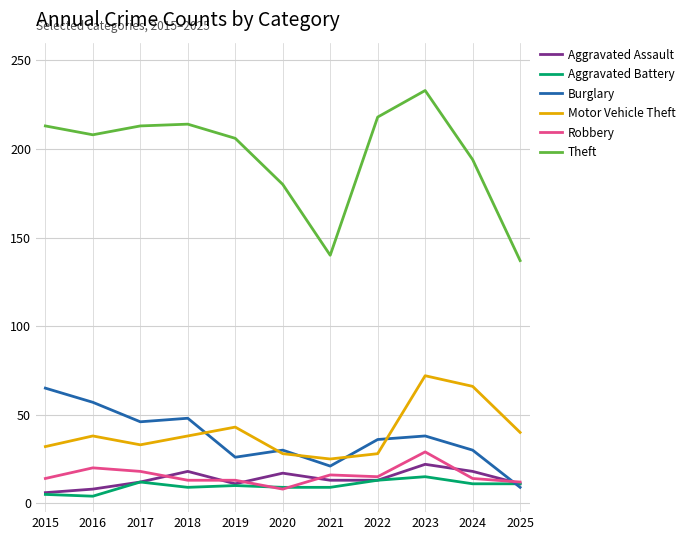

What is the greatest value displayed?

233